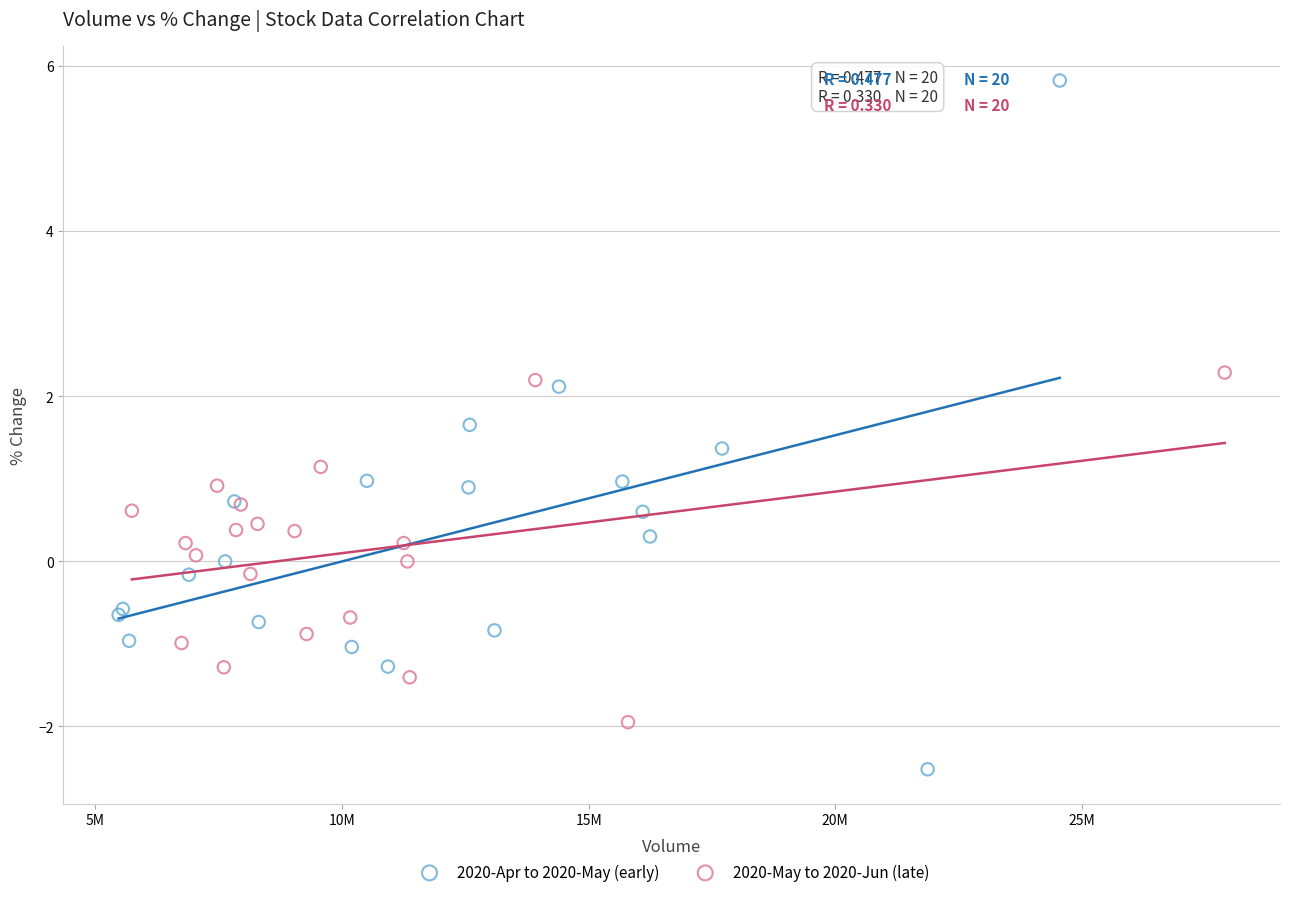

Which series has the largest Y range (max minus min)?

2020-Apr to 2020-May (early)